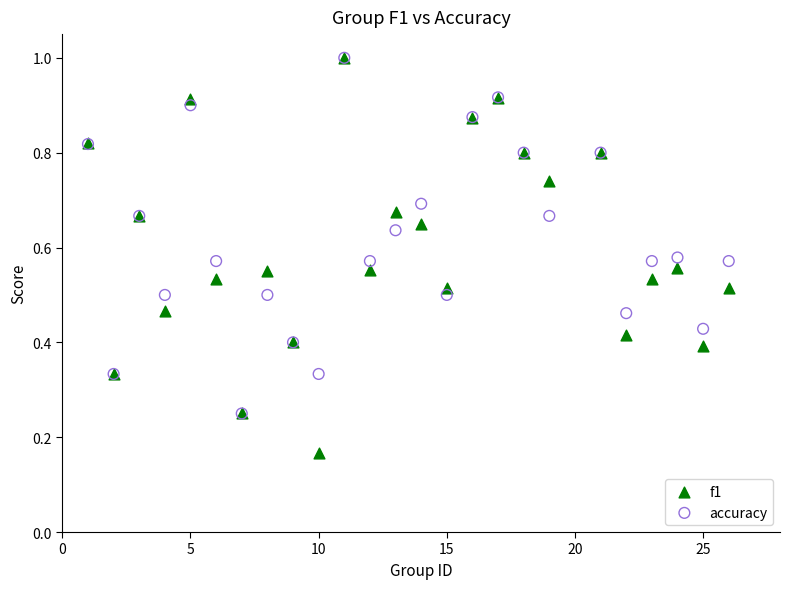

What are all the series names shown in the legend?

f1, accuracy